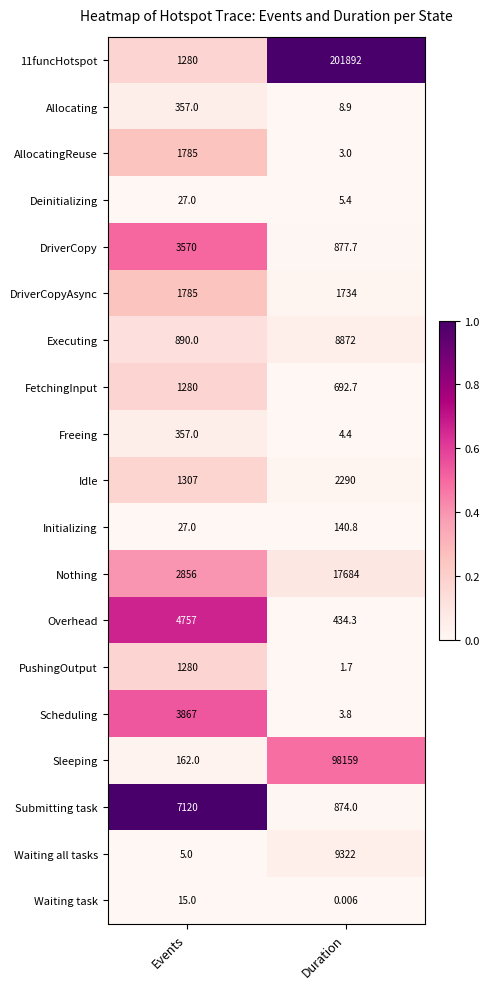

Rank the categories by Executing value from highest to lowest.

Duration, Events